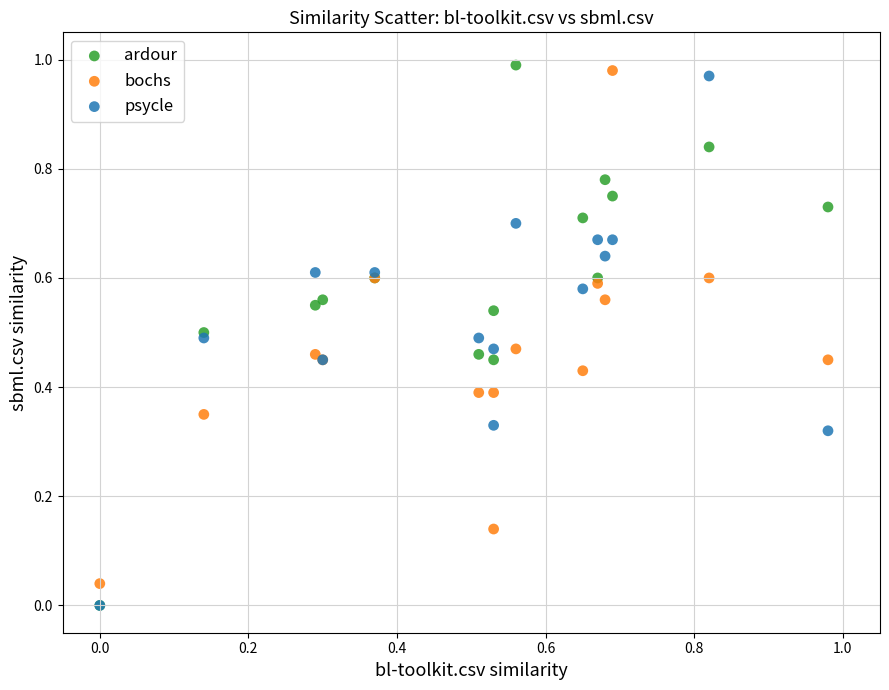

Which series has the largest Y range (max minus min)?

ardour